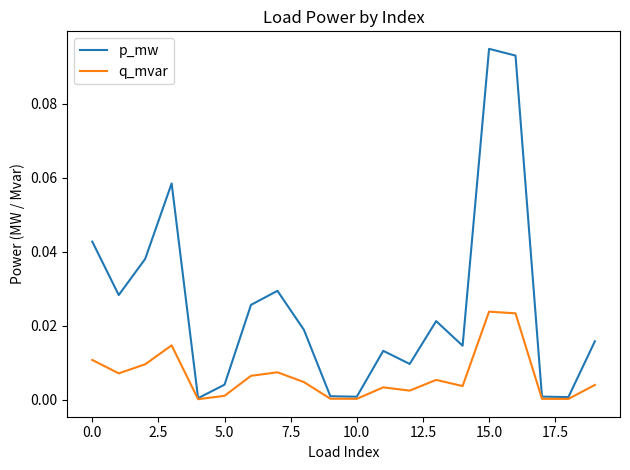

Which series has the largest range (max minus min)?

p_mw